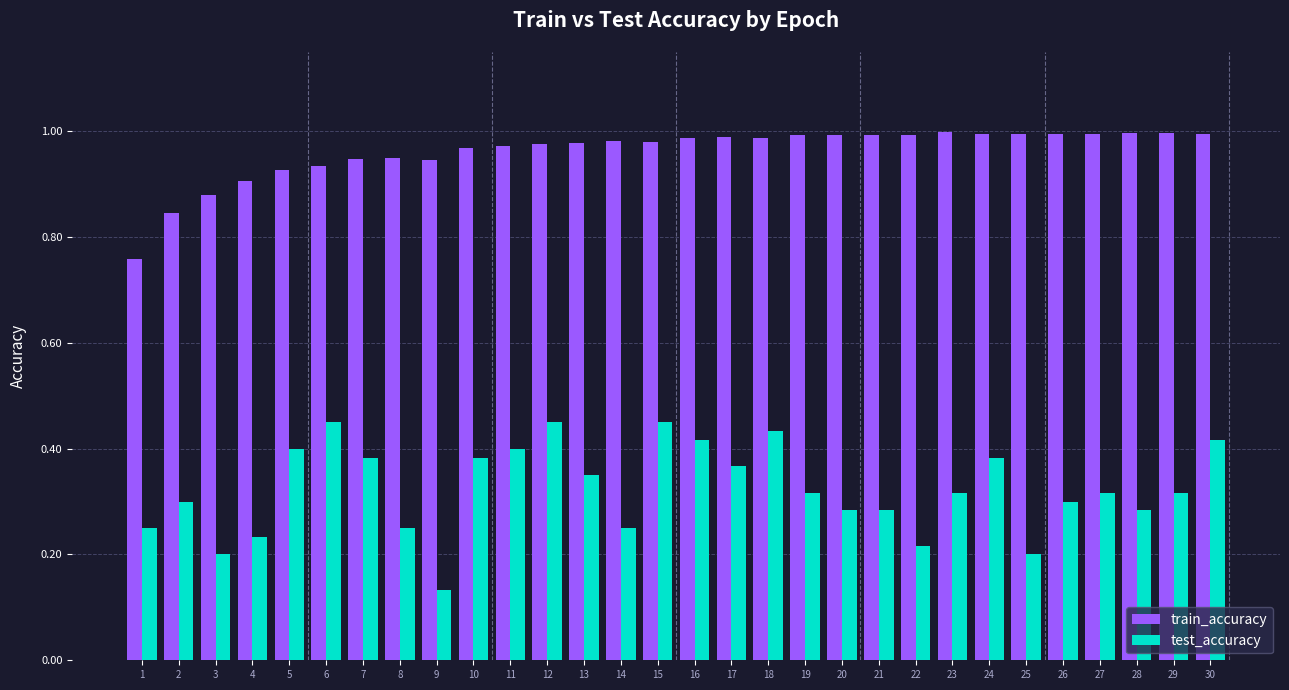

Where is test_accuracy nearest to the value 0?

9